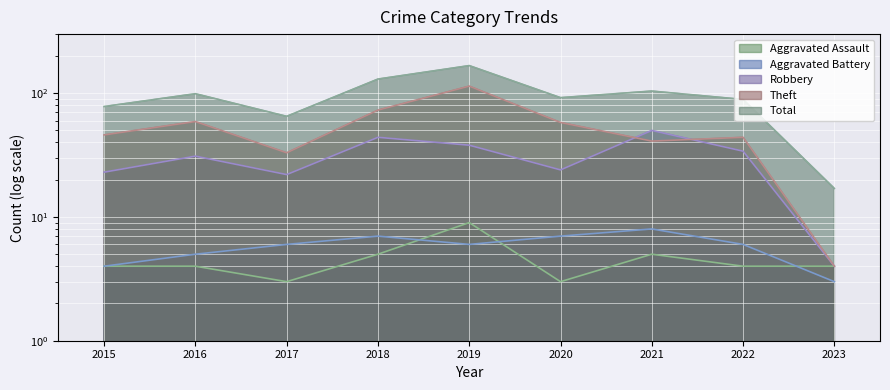

Reading left to right, what are all the values shown in this chart?

Aggravated Assault: 2015=4	2016=4	2017=3	2018=5	2019=9	2020=3	2021=5	2022=4	2023=4
Aggravated Battery: 2015=4	2016=5	2017=6	2018=7	2019=6	2020=7	2021=8	2022=6	2023=3
Robbery: 2015=23	2016=31	2017=22	2018=44	2019=38	2020=24	2021=50	2022=34	2023=4
Theft: 2015=46	2016=59	2017=33	2018=73	2019=114	2020=58	2021=41	2022=44	2023=4
Total: 2015=78	2016=99	2017=65	2018=130	2019=167	2020=92	2021=104	2022=89	2023=17